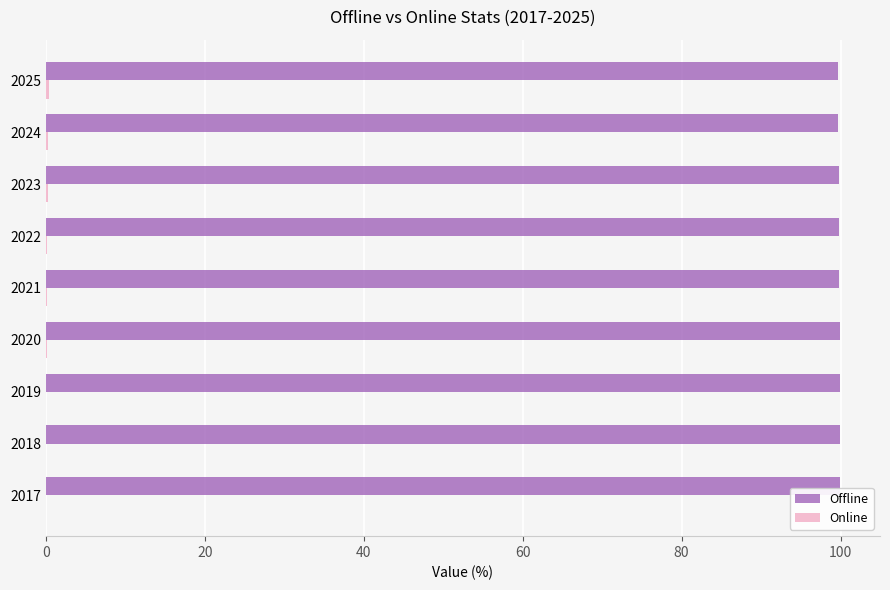

How many data points does each series have?

9